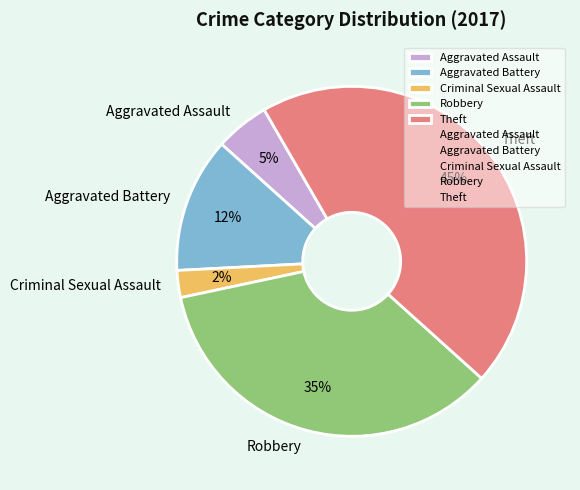

Which has a higher value, Theft or Robbery?

Theft